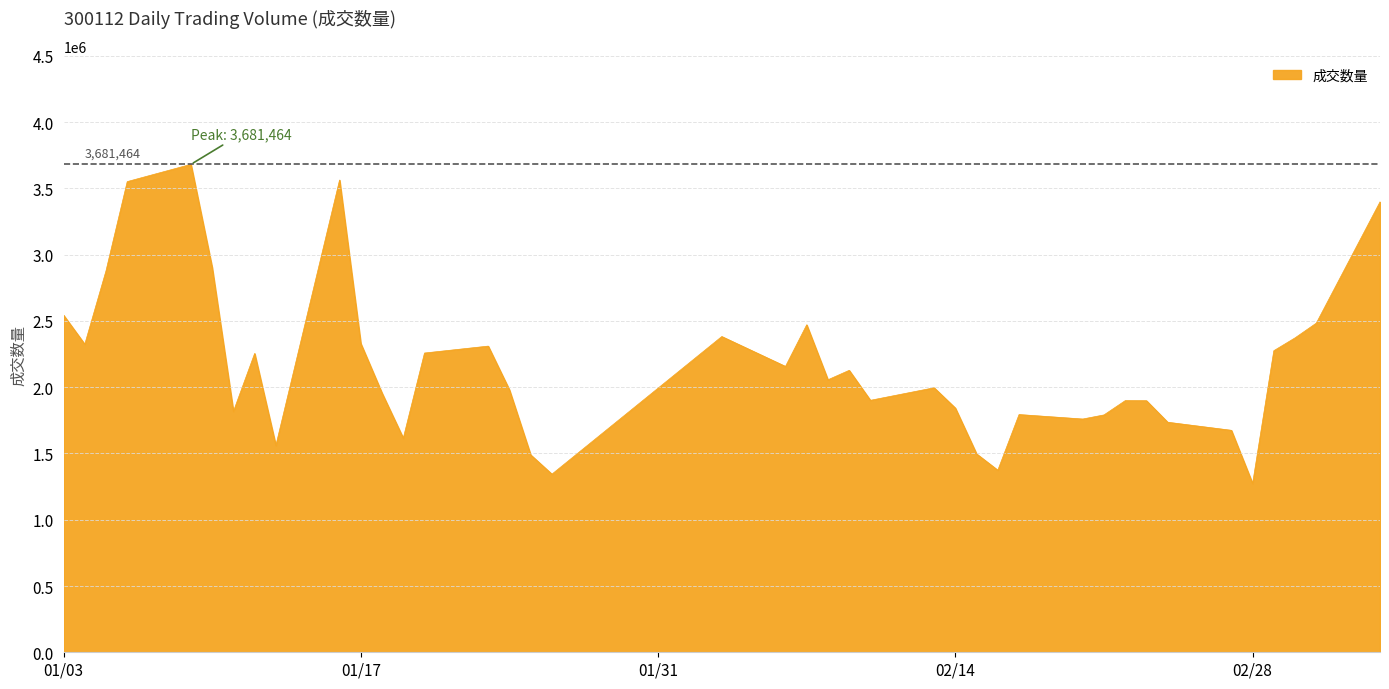

What is the difference between the maximum and minimum values?

2408417